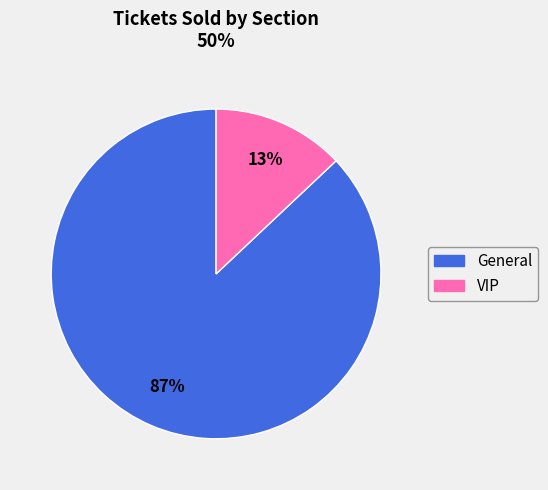

Is General the majority of the pie?

Yes